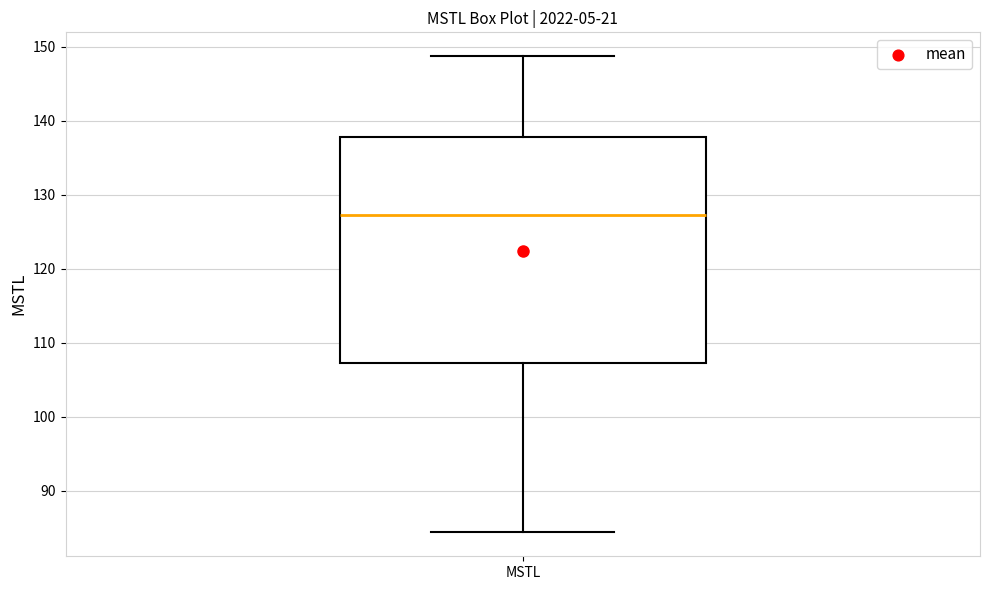

Where does the upper whisker of the box for MSTL end on the y-axis? The values are not printed on the chart, so give them approximately, as read against the axis.

149